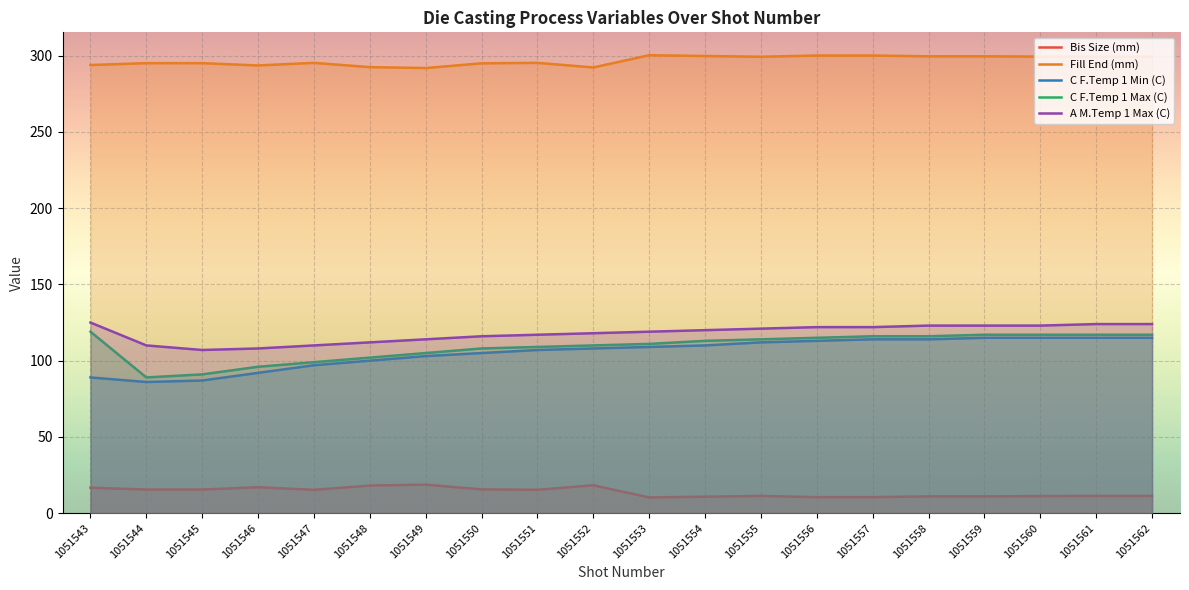

List the labels in order of Fill End (mm) value, smallest first.

1051549, 1051552, 1051548, 1051546, 1051543, 1051550, 1051544, 1051545, 1051547, 1051551, 1051555, 1051561, 1051562, 1051560, 1051558, 1051559, 1051554, 1051556, 1051557, 1051553